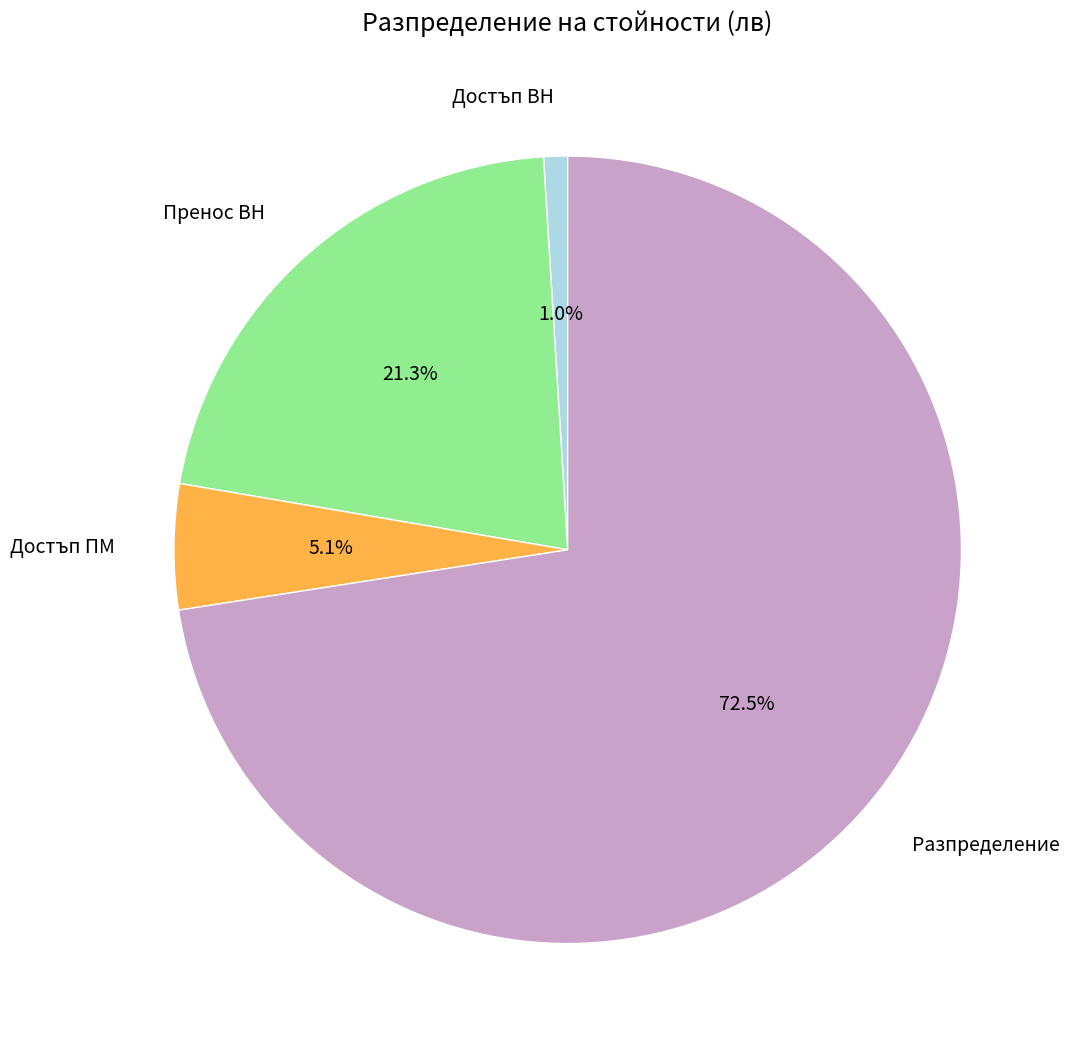

Which category has the biggest portion of the pie?

Разпределение